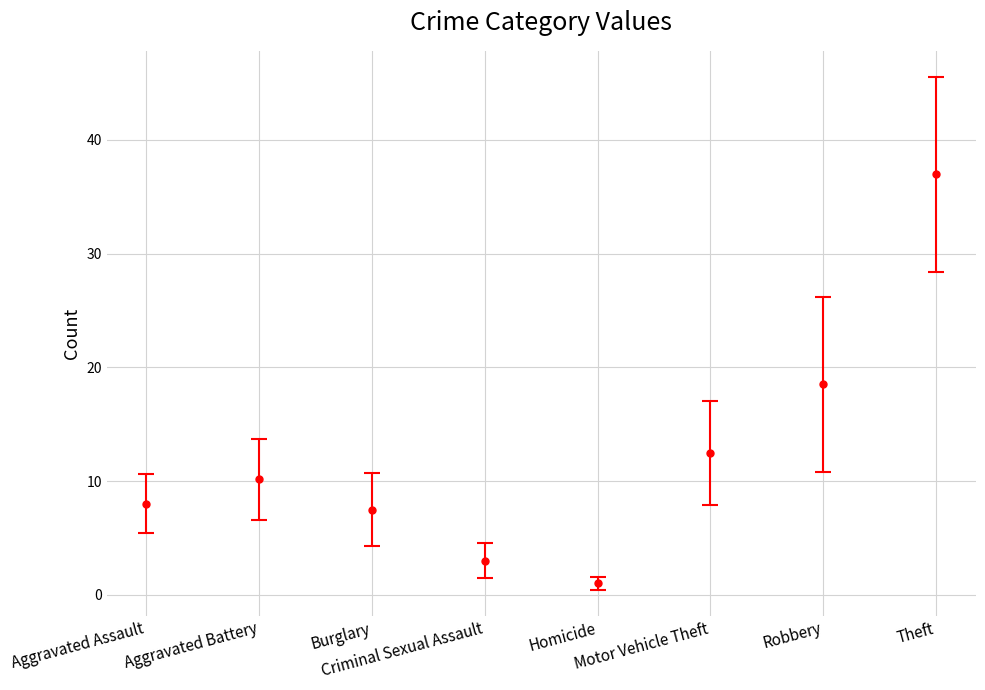

What is the minimum value shown in the chart?

1.0